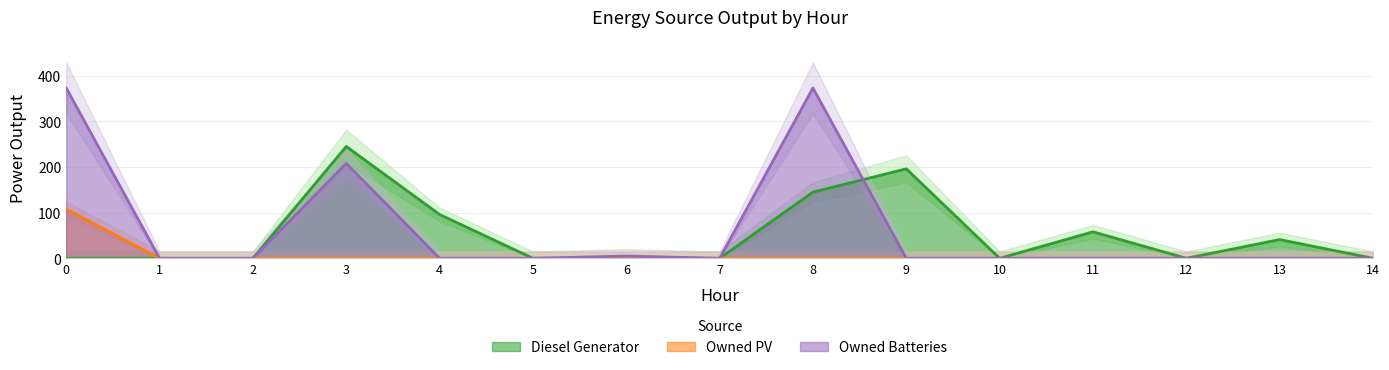

What is the maximum value for Owned PV?

108